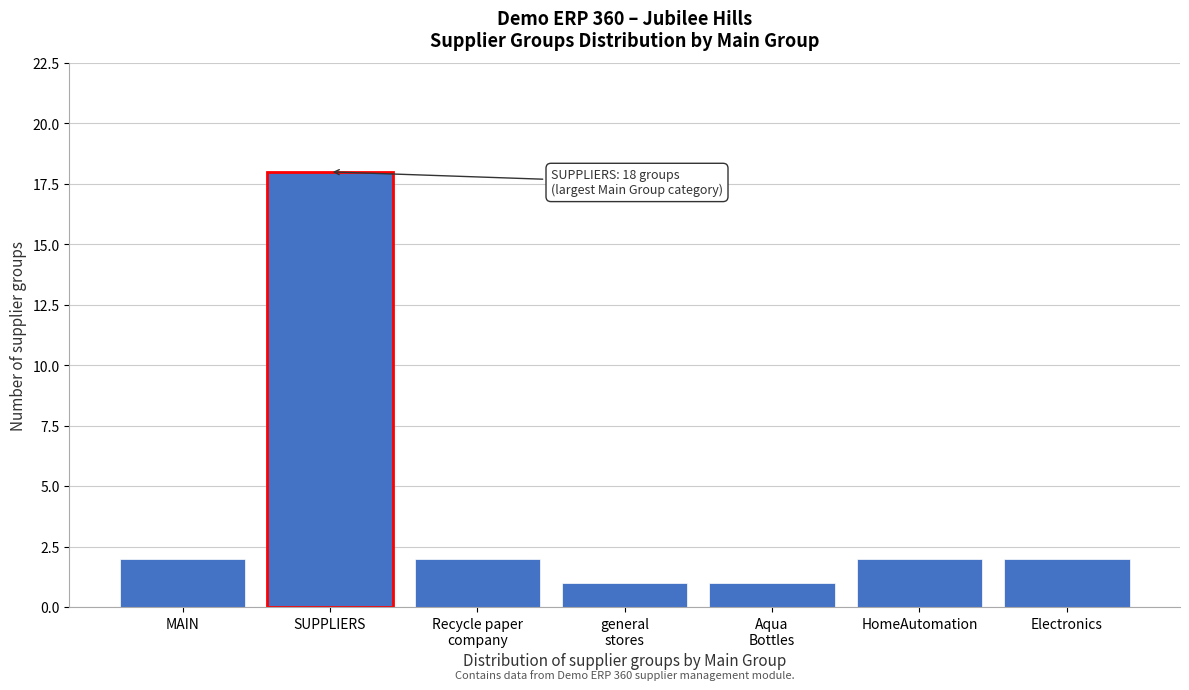

Reading left to right, list all the values displayed in this chart.

2	18	2	1	1	2	2